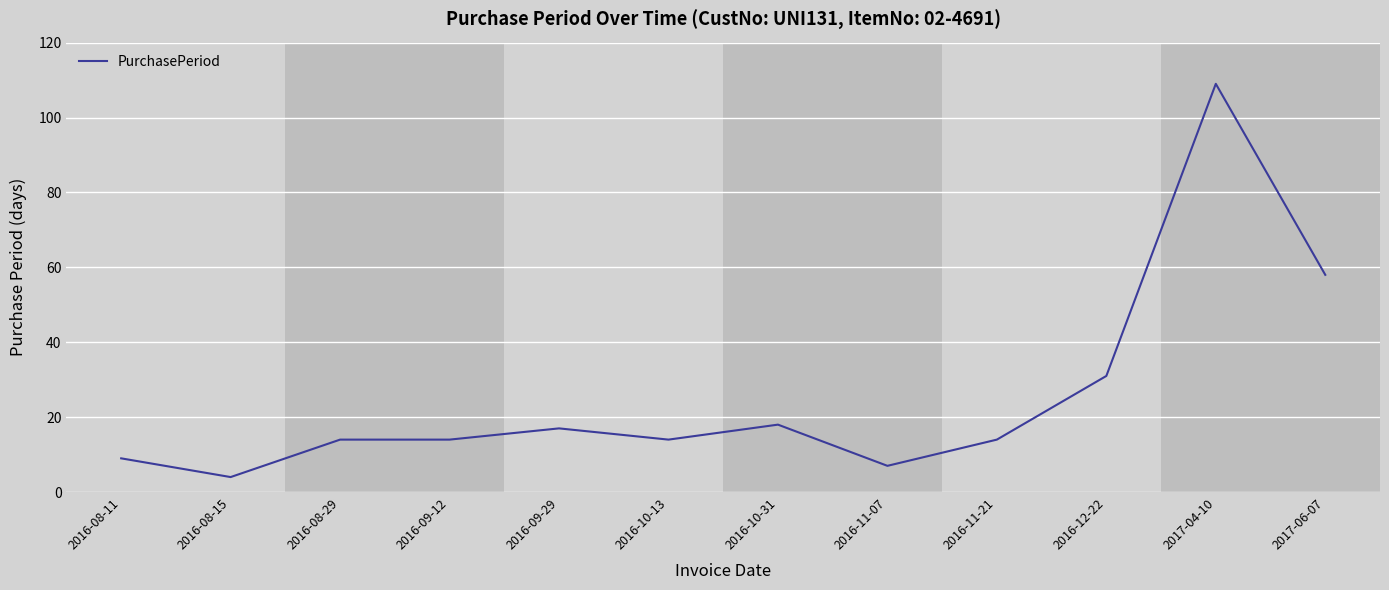

What is the sum of the values at 2016-08-11 and 2016-12-22?

40